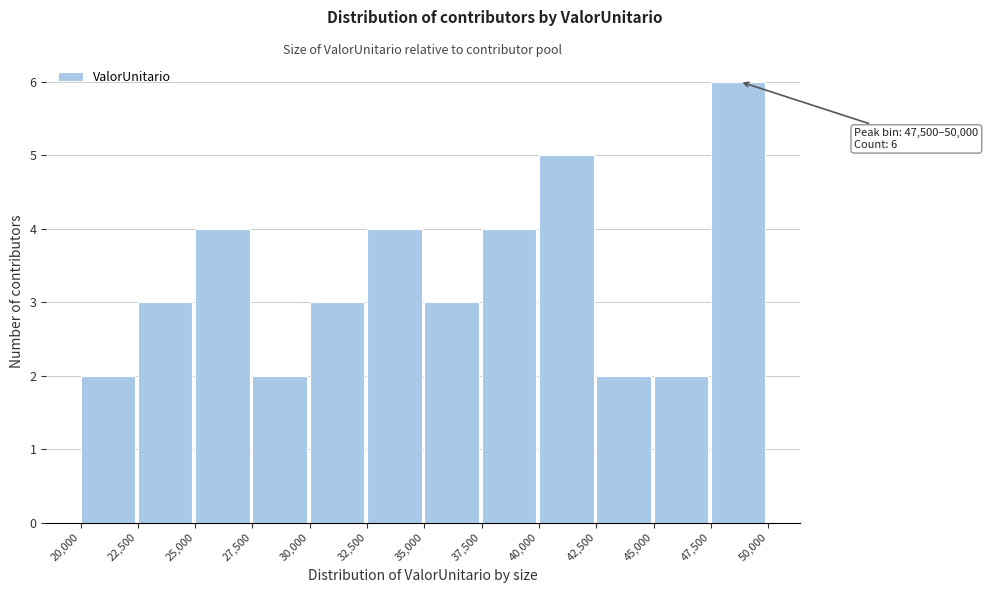

Over which range of the x-axis is the bar tallest?

47,500 to 50,000